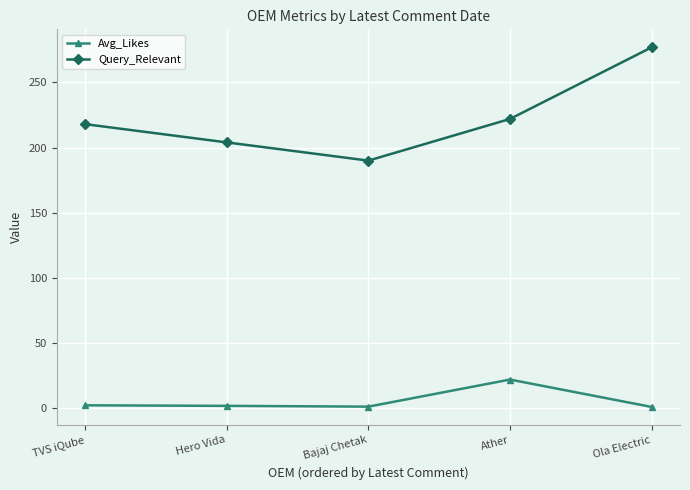

At which label does Avg_Likes first exceed 1?

TVS iQube